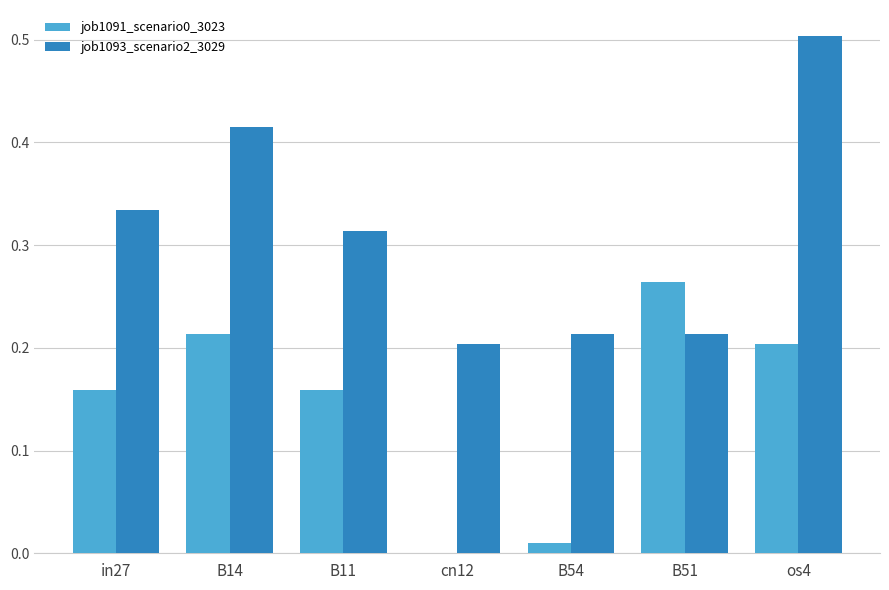

The value of job1093_scenario2_3029 at in27 is 0.6. True or false?

False